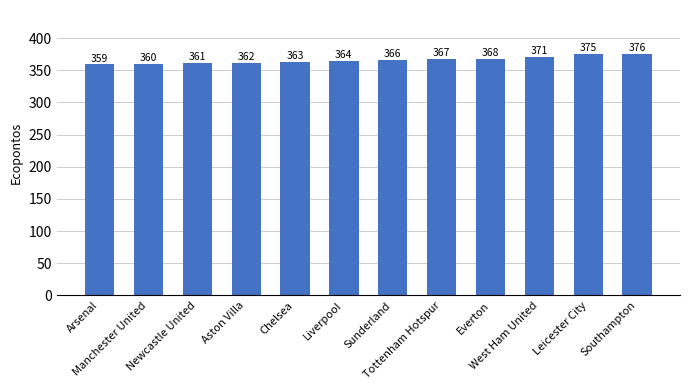

List the labels in order of value, smallest first.

Arsenal, Manchester United, Newcastle United, Aston Villa, Chelsea, Liverpool, Sunderland, Tottenham Hotspur, Everton, West Ham United, Leicester City, Southampton